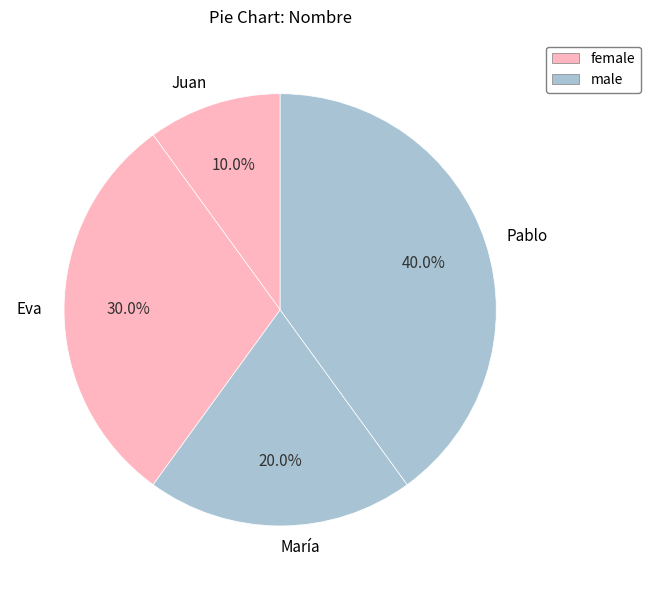

What percentage do Eva and Juan together represent?

40.0%